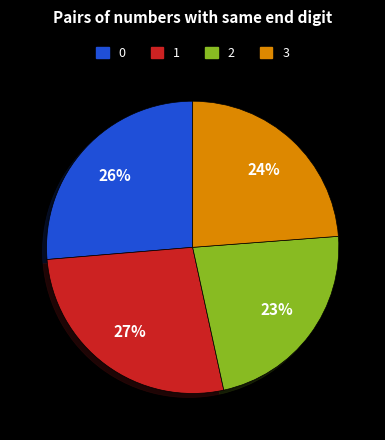

Is the sum of 3 and 1 greater than half?

Yes